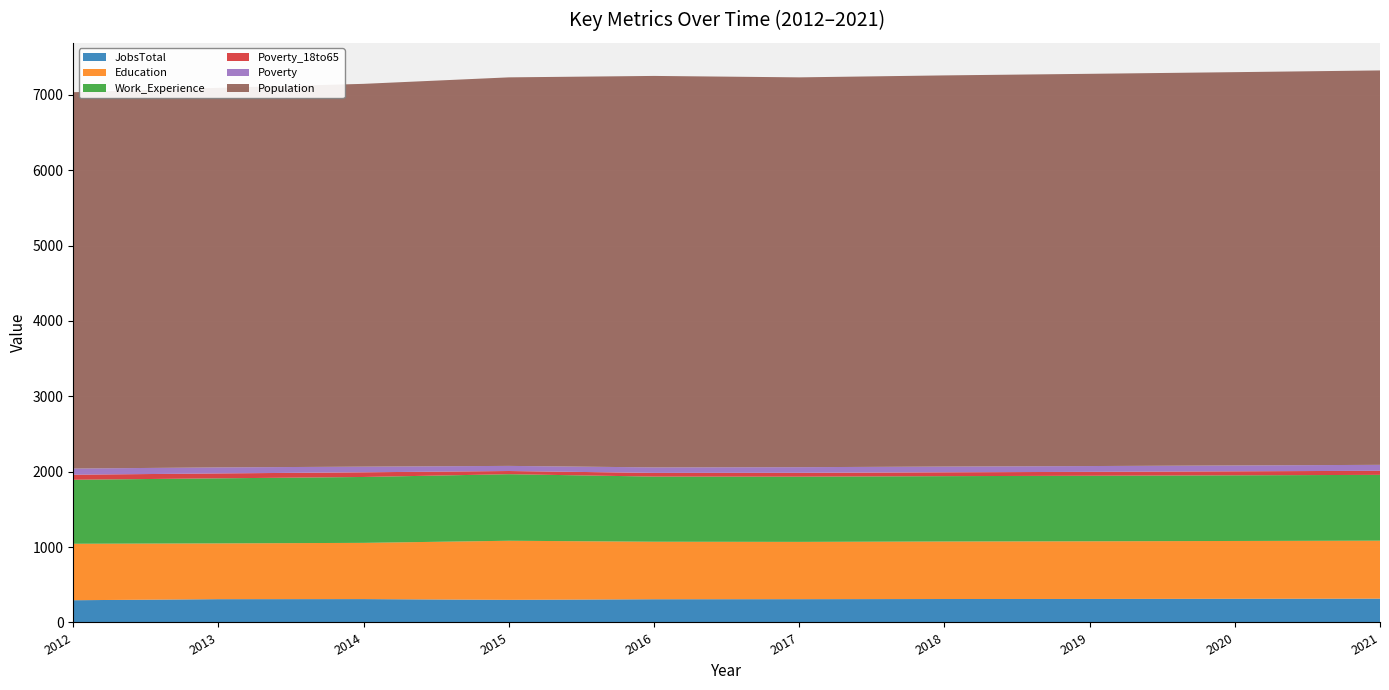

Reading right to left, what are all the values shown in this chart?

JobsTotal: 2021=316	2020=314	2019=312	2018=311	2017=309	2016=308	2015=300	2014=310	2013=309	2012=295
Education: 2021=769	2020=767	2019=765	2018=763	2017=760	2016=763	2015=784	2014=746	2013=740	2012=749
Work_Experience: 2021=873	2020=871	2019=869	2018=867	2017=865	2016=864	2015=883	2014=874	2013=863	2012=849
Poverty_18to65: 2021=54	2020=53	2019=52	2018=51	2017=51	2016=49	2015=42	2014=62	2013=65	2012=67
Poverty: 2021=79	2020=78	2019=77	2018=76	2017=75	2016=73	2015=68	2014=75	2013=80	2012=82
Population: 2021=5232	2020=5217	2019=5203	2018=5189	2017=5171	2016=5193	2015=5154	2014=5078	2013=5035	2012=4992